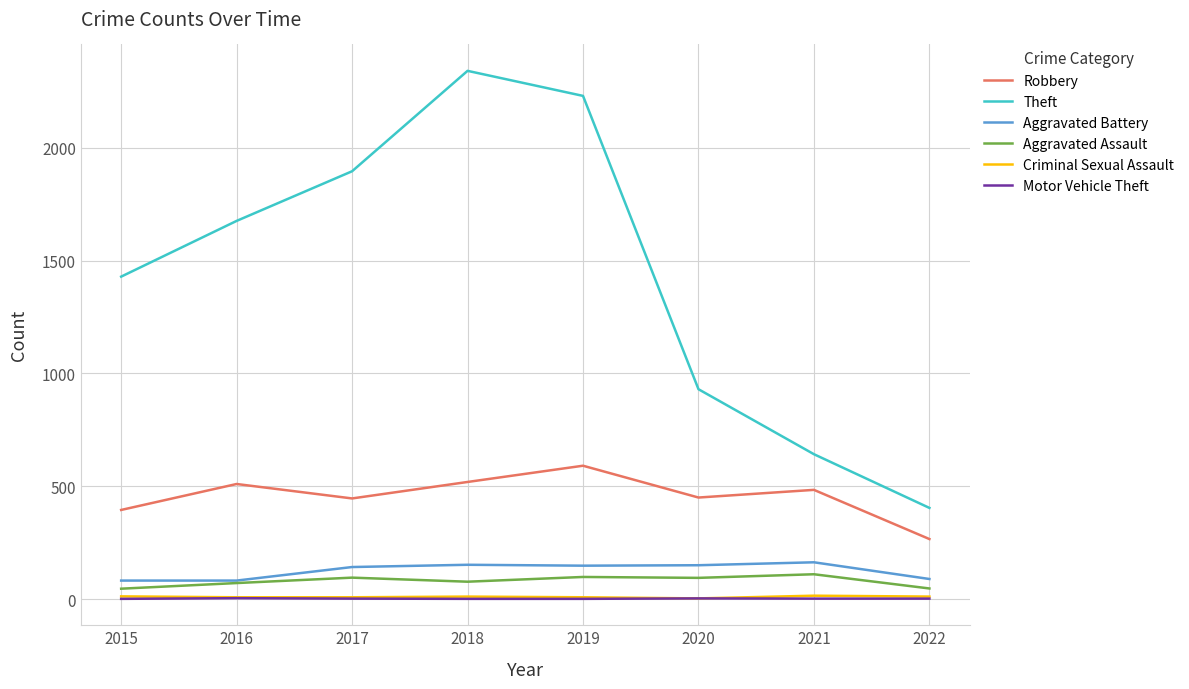

Read the Motor Vehicle Theft value at 2021.

2